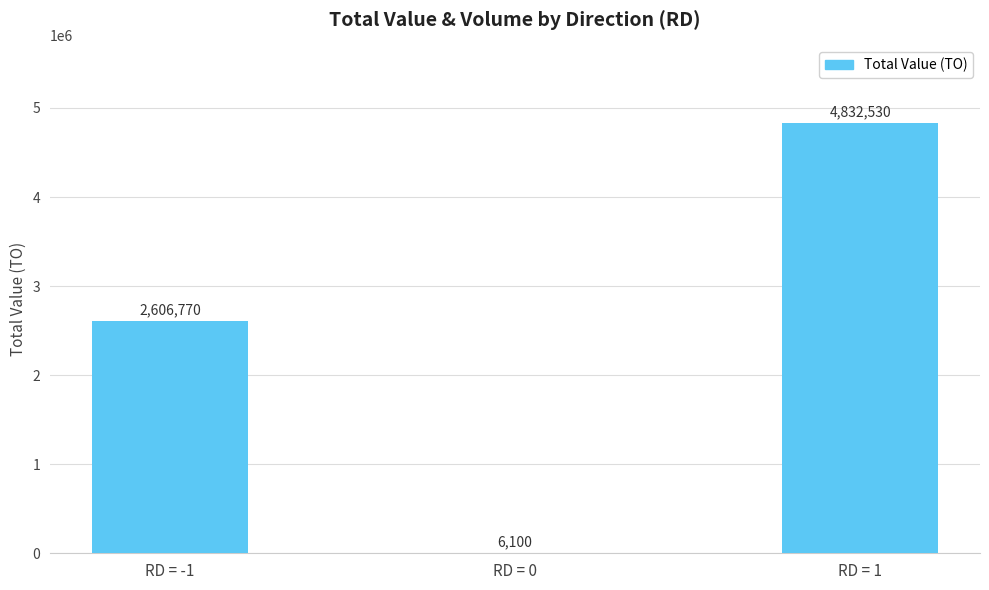

What is the maximum value shown in the chart?

4832530